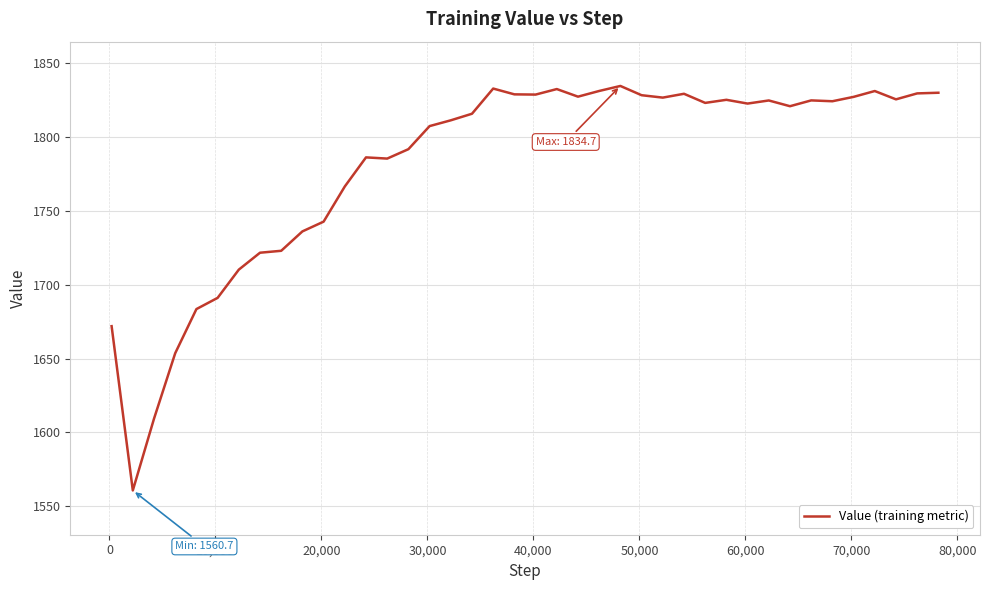

What is the difference between the maximum and minimum values?

274.0